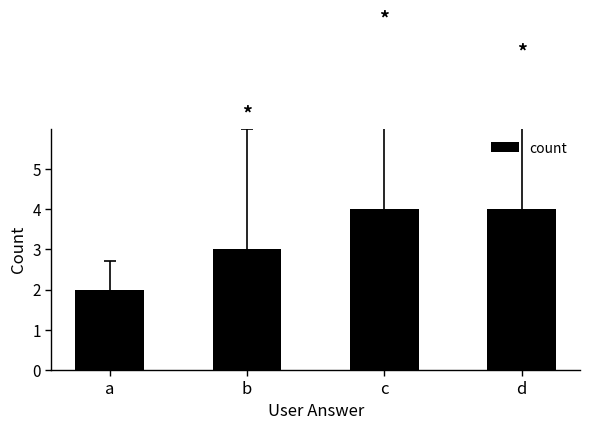

The chart shows a value of 2 at d. True or false?

False